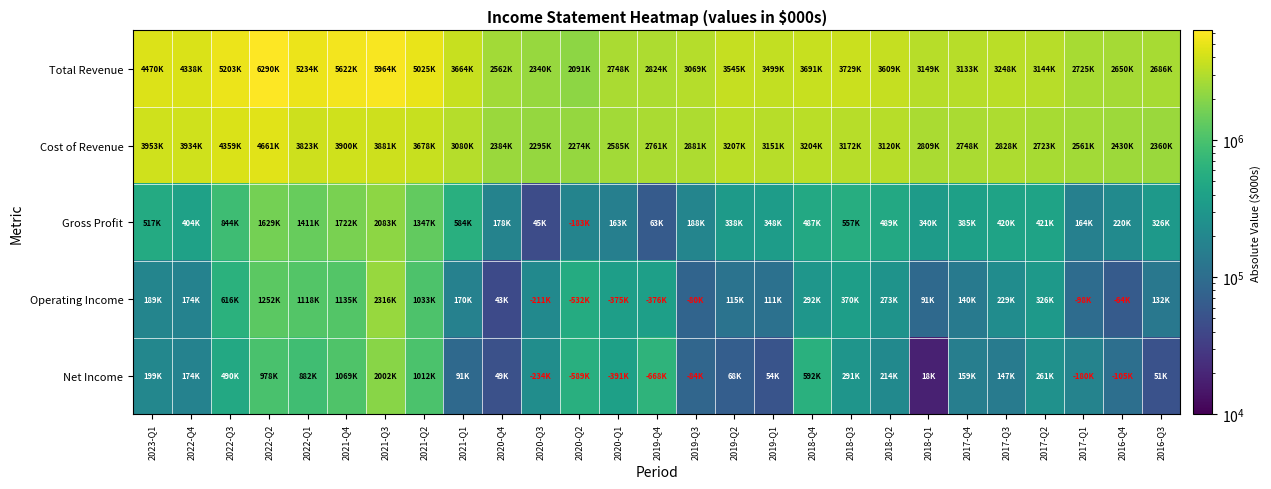

At which category does the chart reach its minimum across all series?

2018-Q1